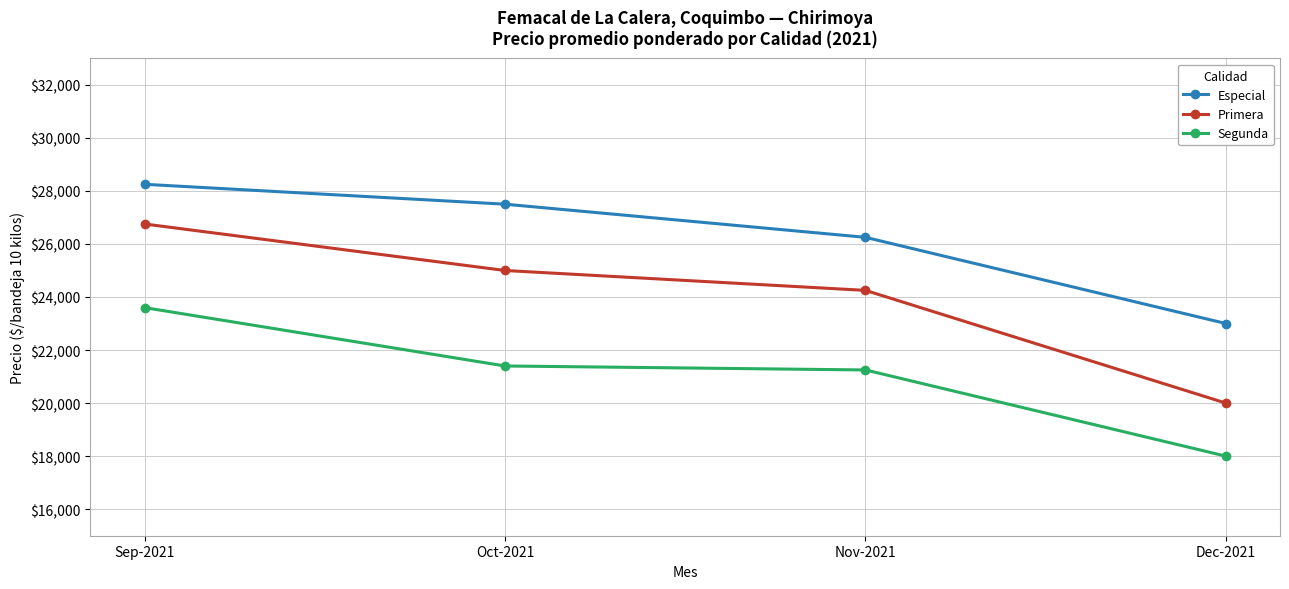

Rank the series at Nov-2021 from highest to lowest value.

Especial, Primera, Segunda